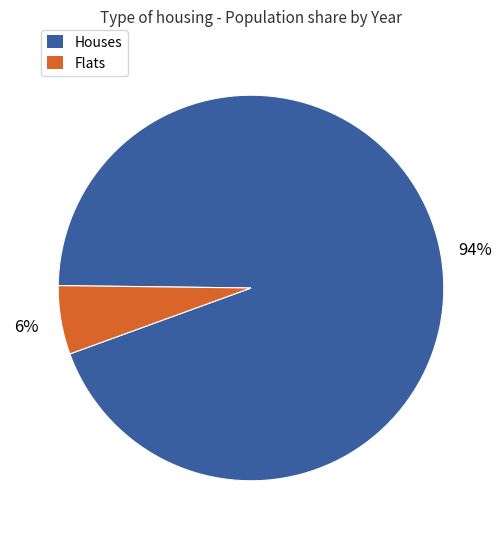

What percentage is the Houses slice, to the nearest percent?

94%